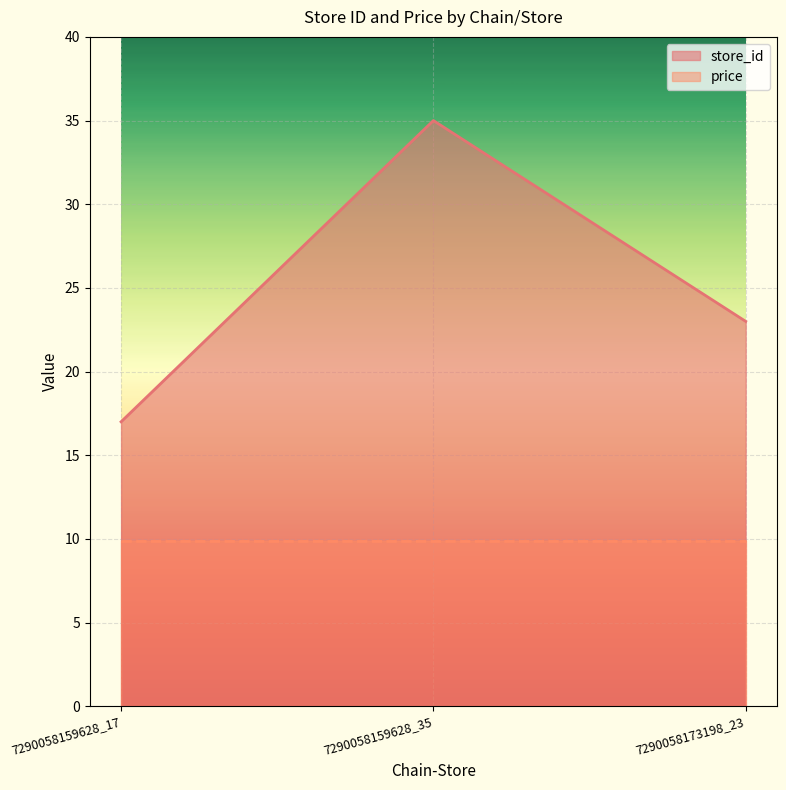

Which has a higher value, 7290058159628_17 or 7290058159628_35?

7290058159628_35